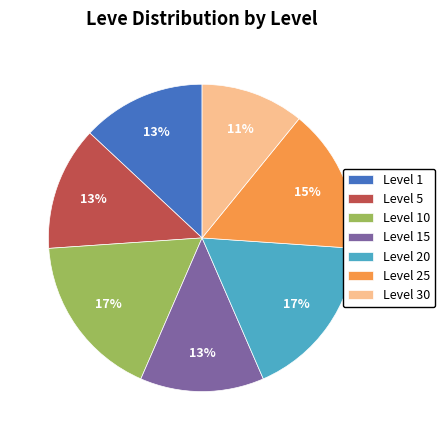

Which category has the smallest portion of the pie?

Level 30